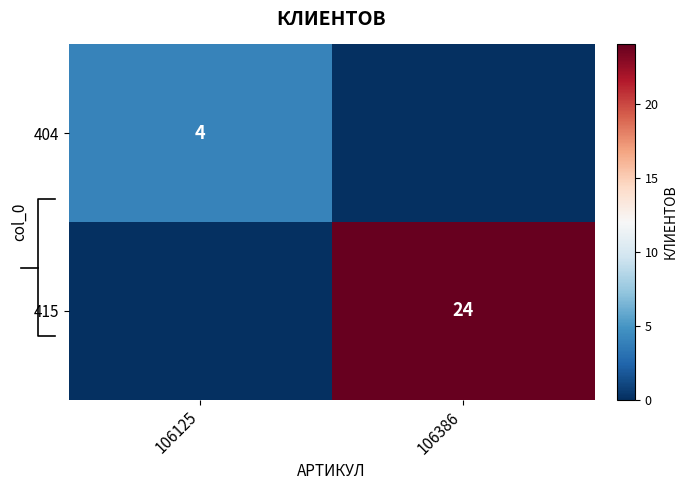

The 415 series shows 24 at 106386. True or false?

True